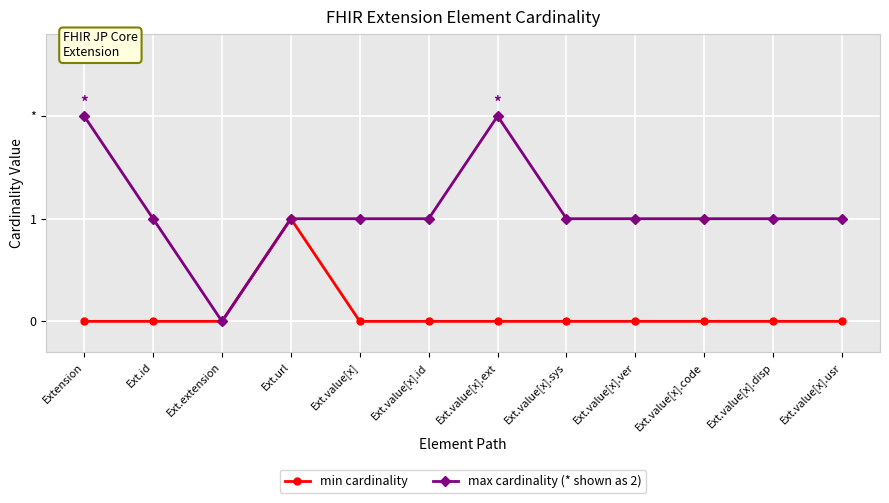

At how many categories does at least one series exceed 1?

2